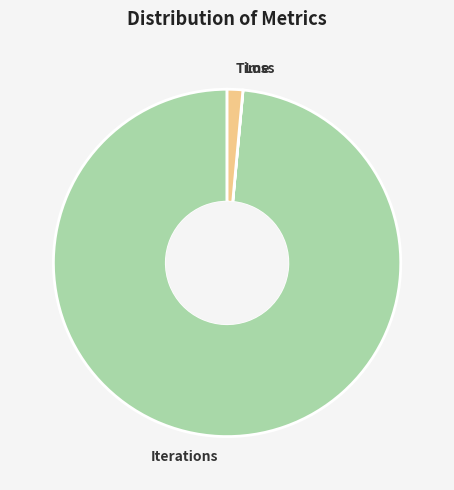

Is there a majority slice in this chart?

Yes